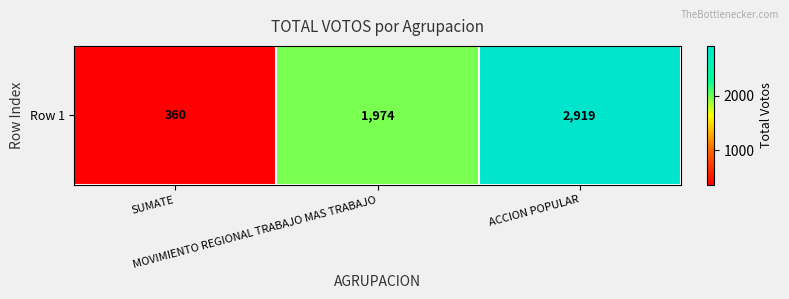

The value at ACCION POPULAR is 2919. True or false?

True